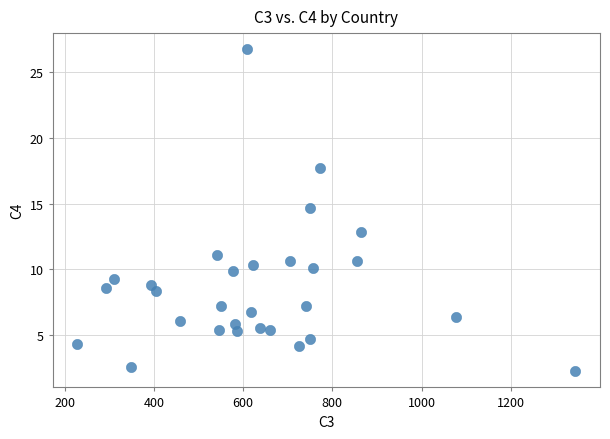

What is the range of X values (max minus min)?

1115.0